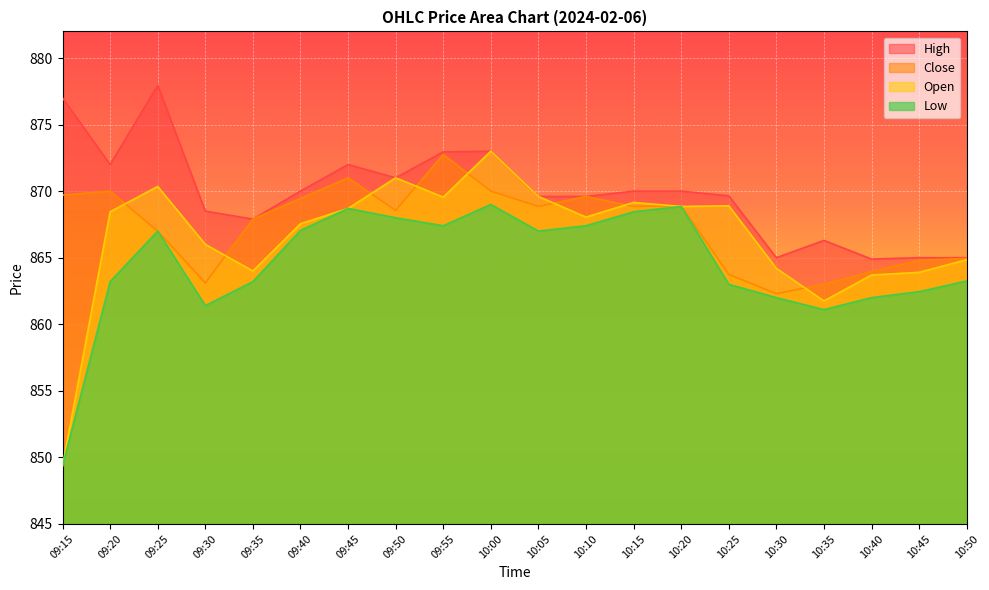

Rank the categories by Close value from highest to lowest.

09:55, 09:45, 09:20, 10:00, 09:15, 10:10, 09:40, 10:20, 10:05, 10:15, 09:50, 09:35, 09:25, 10:50, 10:45, 10:40, 10:25, 09:30, 10:35, 10:30